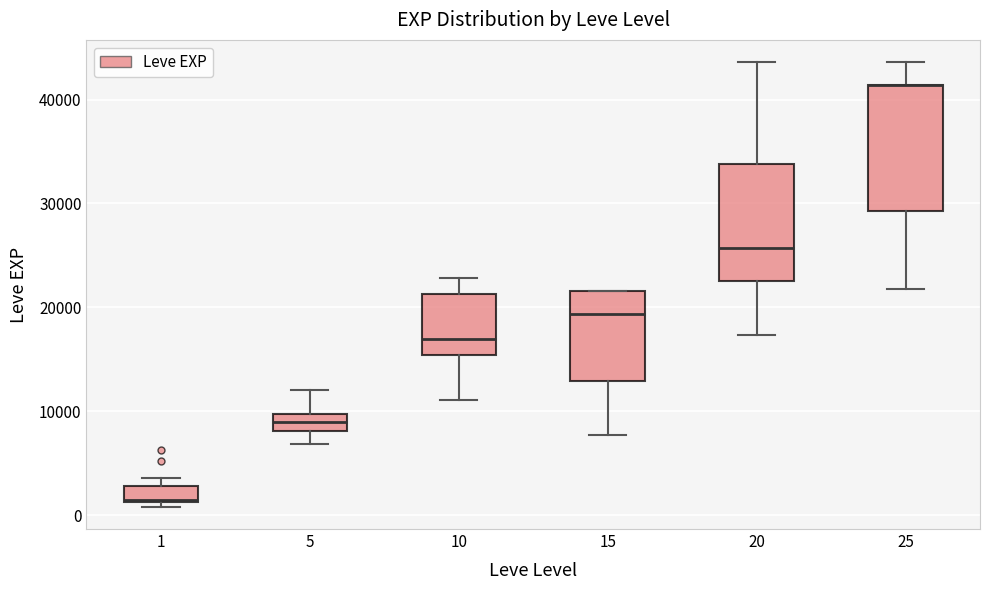

Where is the lower edge of the box at x = 1 on the y-axis? The values are not printed on the chart, so give them approximately, as read against the axis.

1000